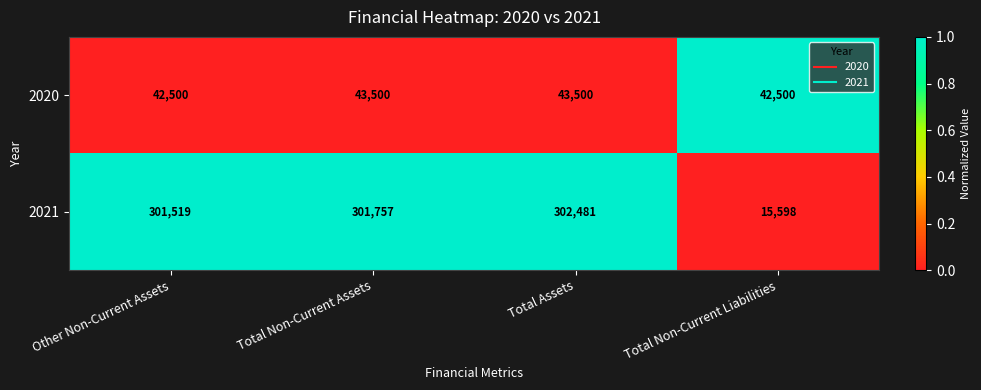

True or false: 2021 has a value of 302481 at Total Assets.

True